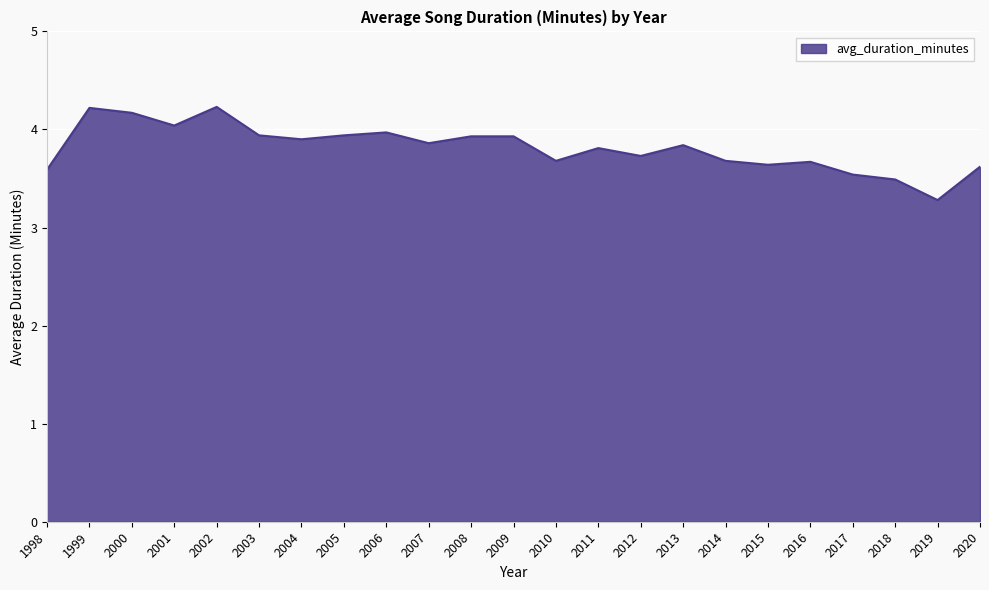

What is the average value?

3.8